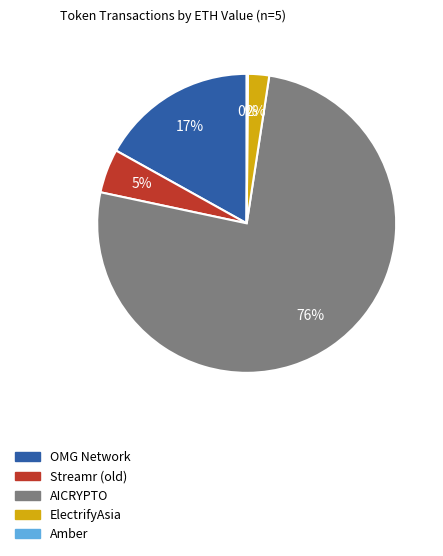

To the nearest percent, what is the combined percentage of OMG Network and AICRYPTO?

93%